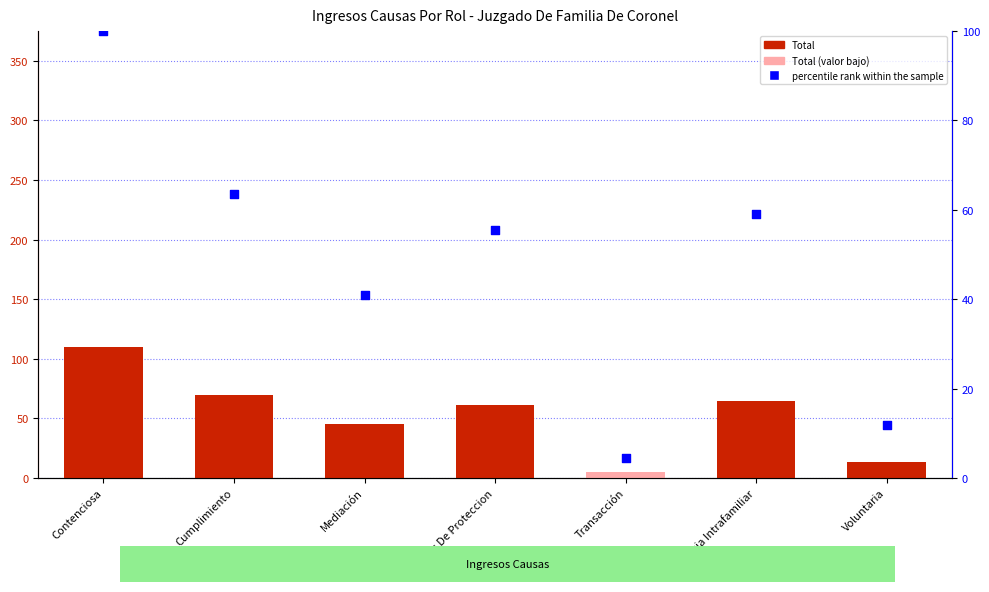

Which series has the largest Y range (max minus min)?

Total